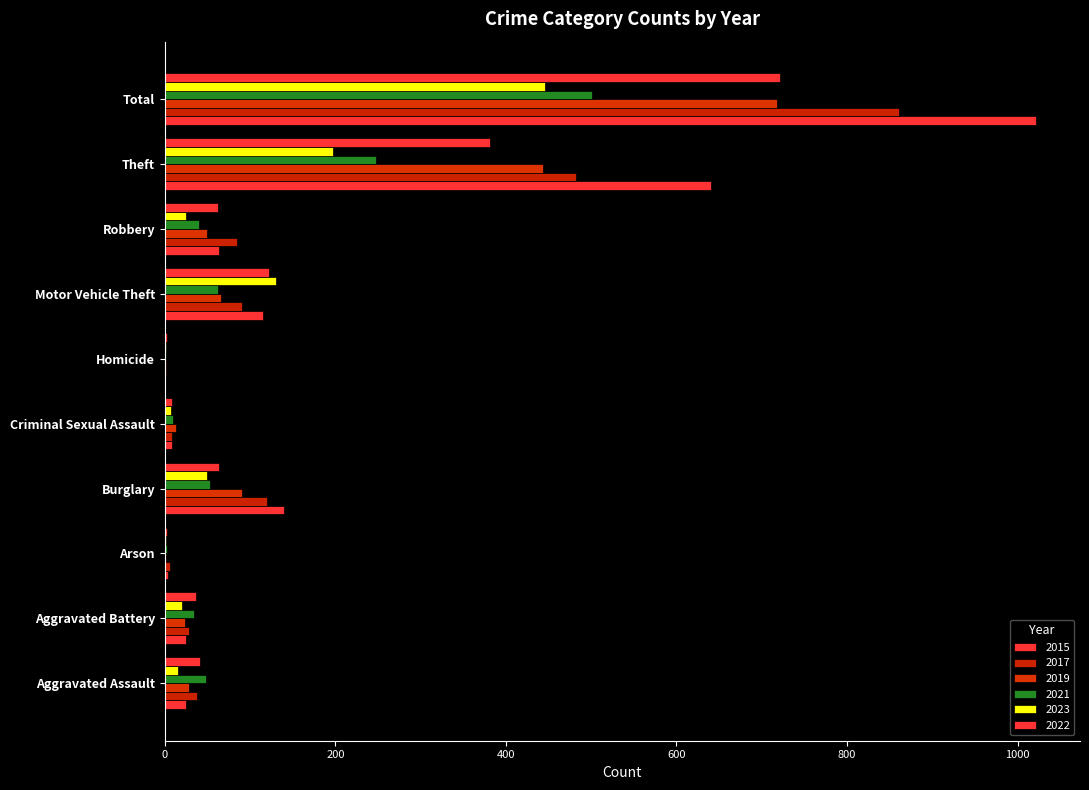

How many data points does each series have?

10